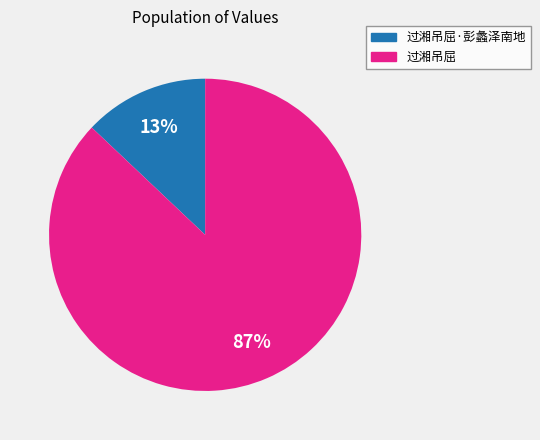

How many slices are in this pie chart?

2